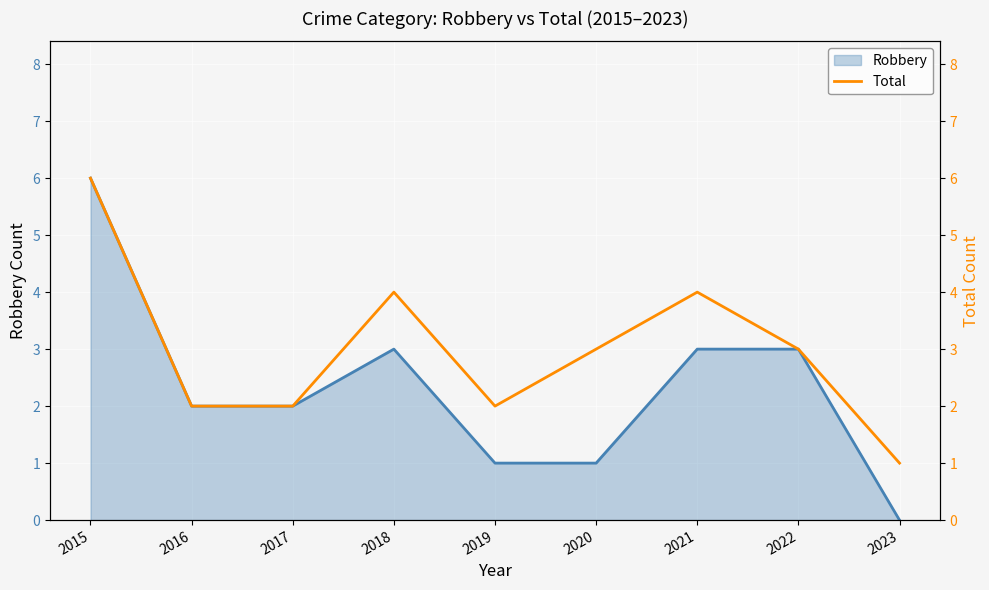

What is the sum of the Robbery values at 2022 and 2019?

4